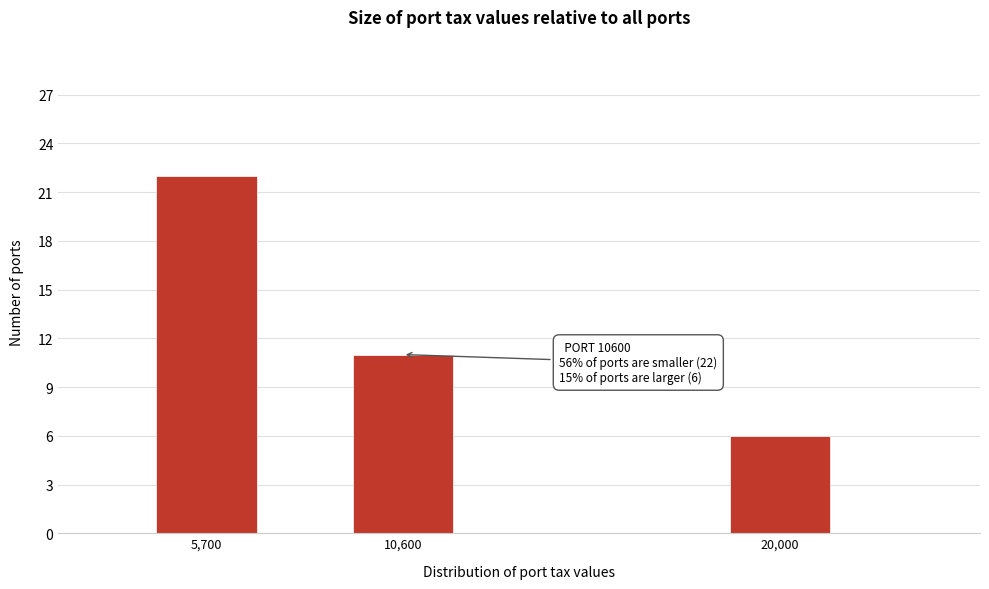

Reading right to left, transcribe all the data shown in this chart.

20,000=6	10,600=11	5,700=22